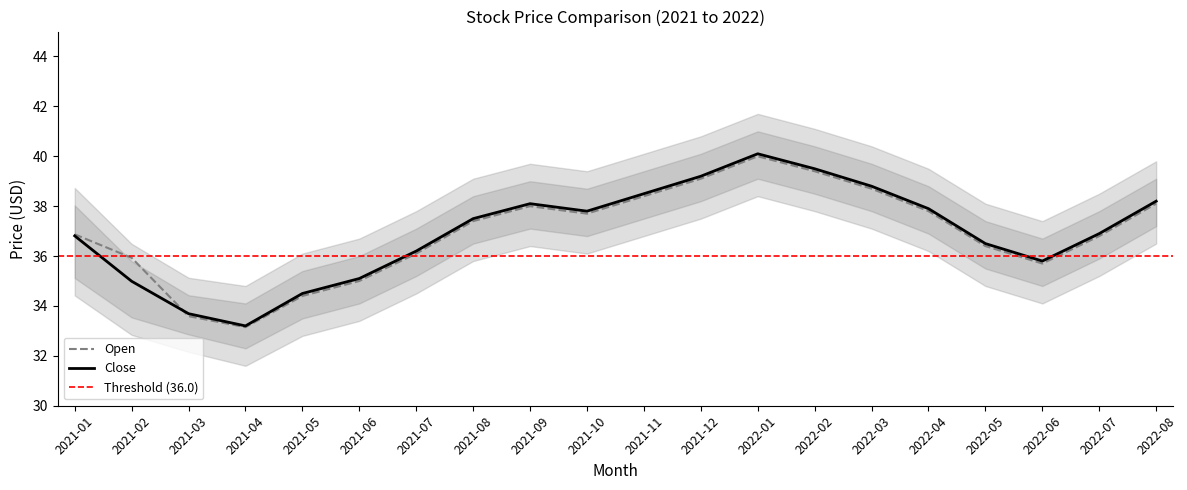

How many intersections are there between Close and Open?

1